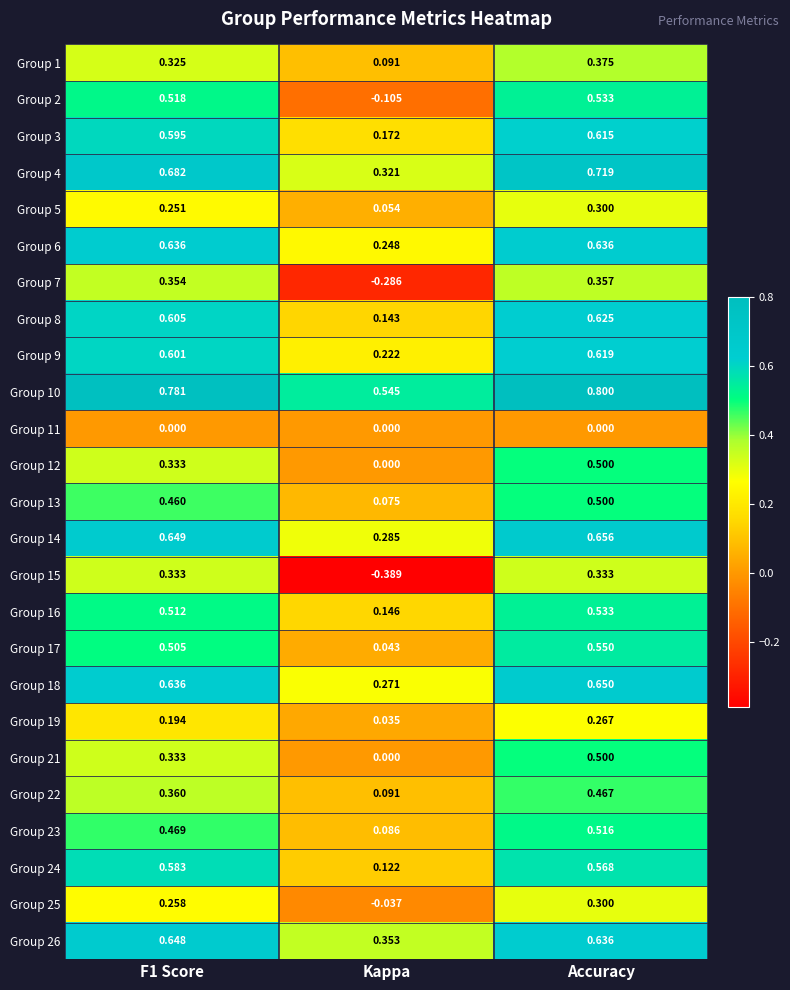

Which label corresponds to the largest value in the chart?

Accuracy